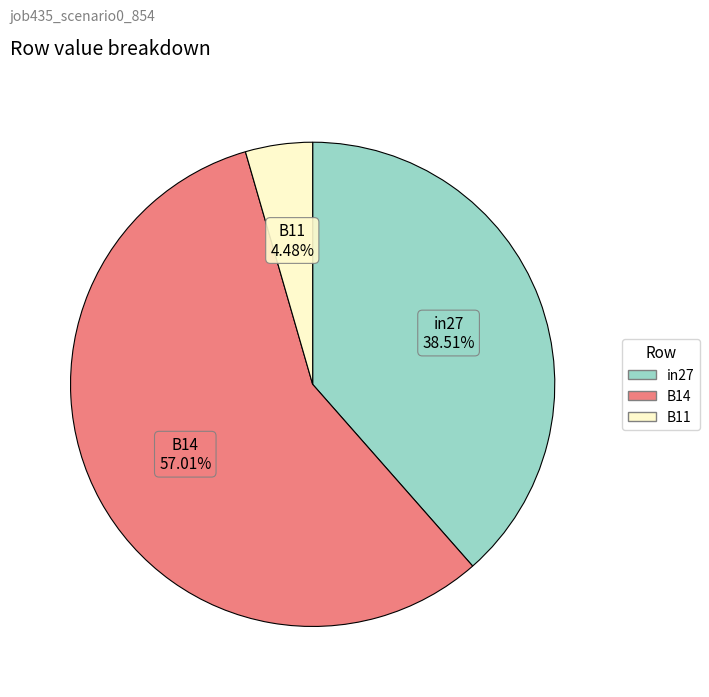

Which category accounts for the majority?

B14